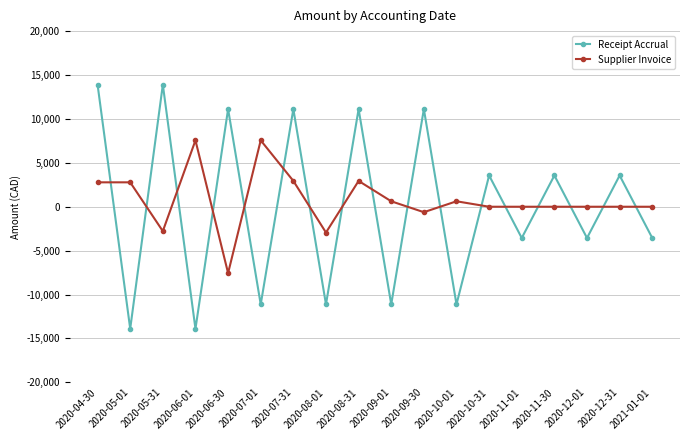

What is the spread (max minus min) of values at 2020-06-30?

18678.9